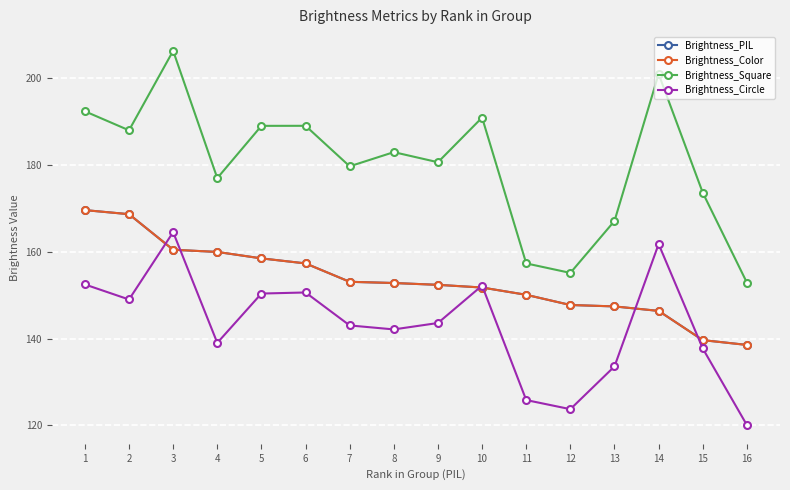

True or false: Brightness_Color and Brightness_Square cross at least once.

False